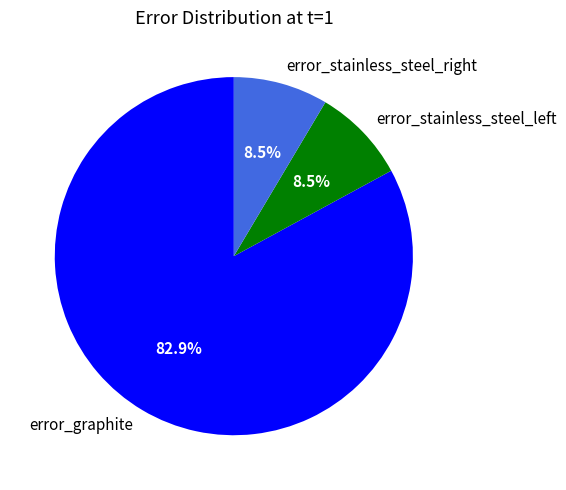

What portion of the pie excludes error_stainless_steel_right?

91.5%